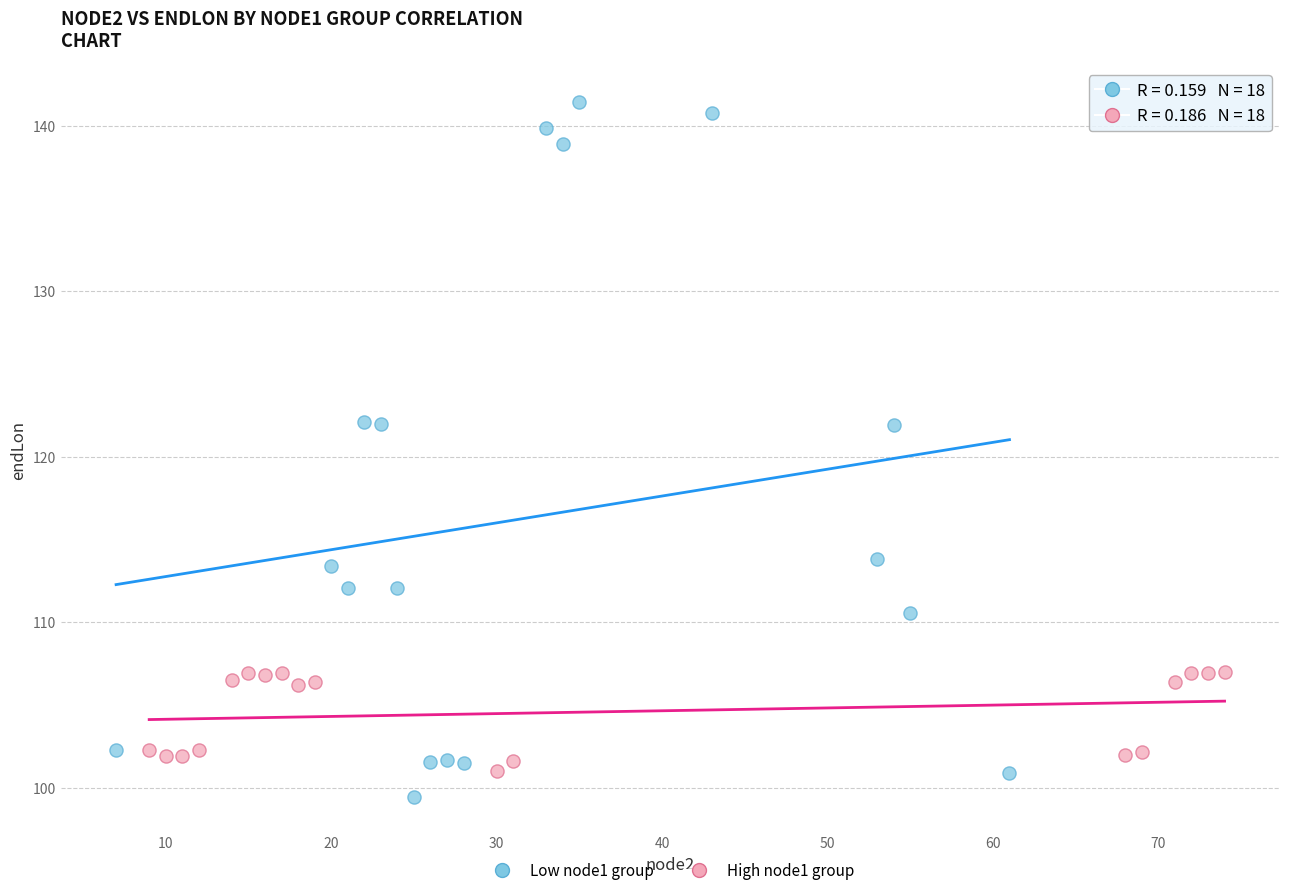

Which series contains the highest Y value?

Low node1 group